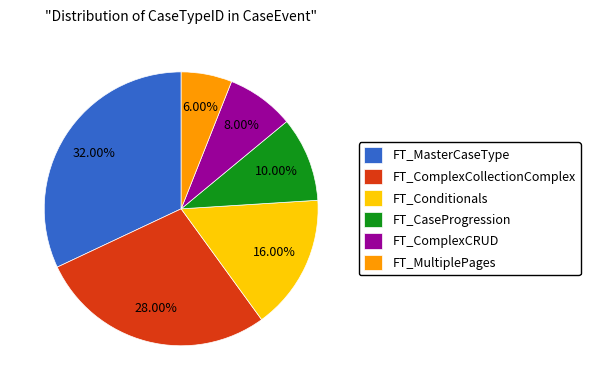

How many segments does this pie chart have?

6